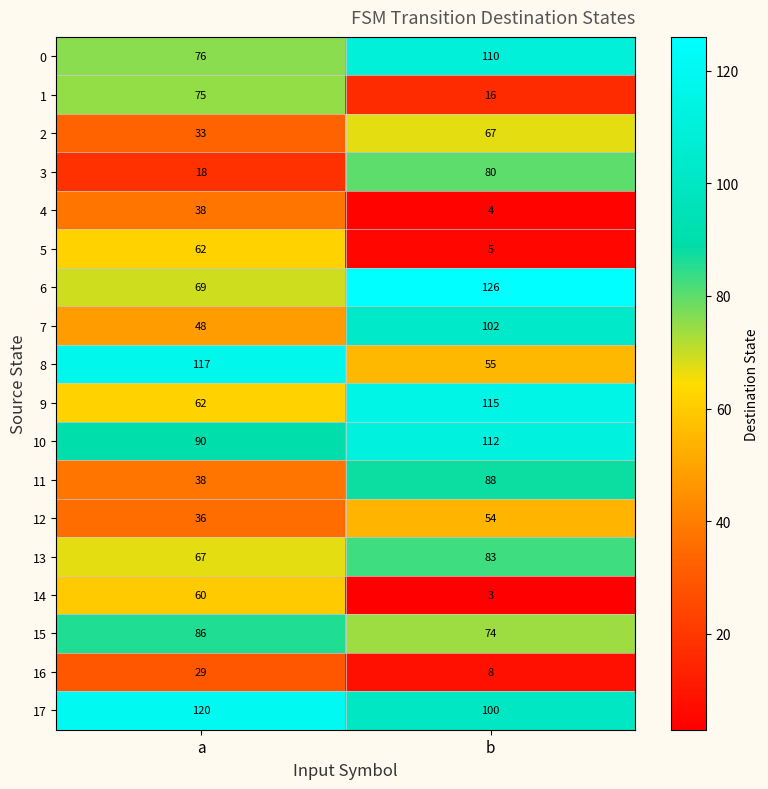

Rank the series by their maximum value, from lowest to highest.

16, 4, 12, 14, 5, 2, 1, 3, 13, 15, 11, 7, 0, 10, 9, 8, 17, 6